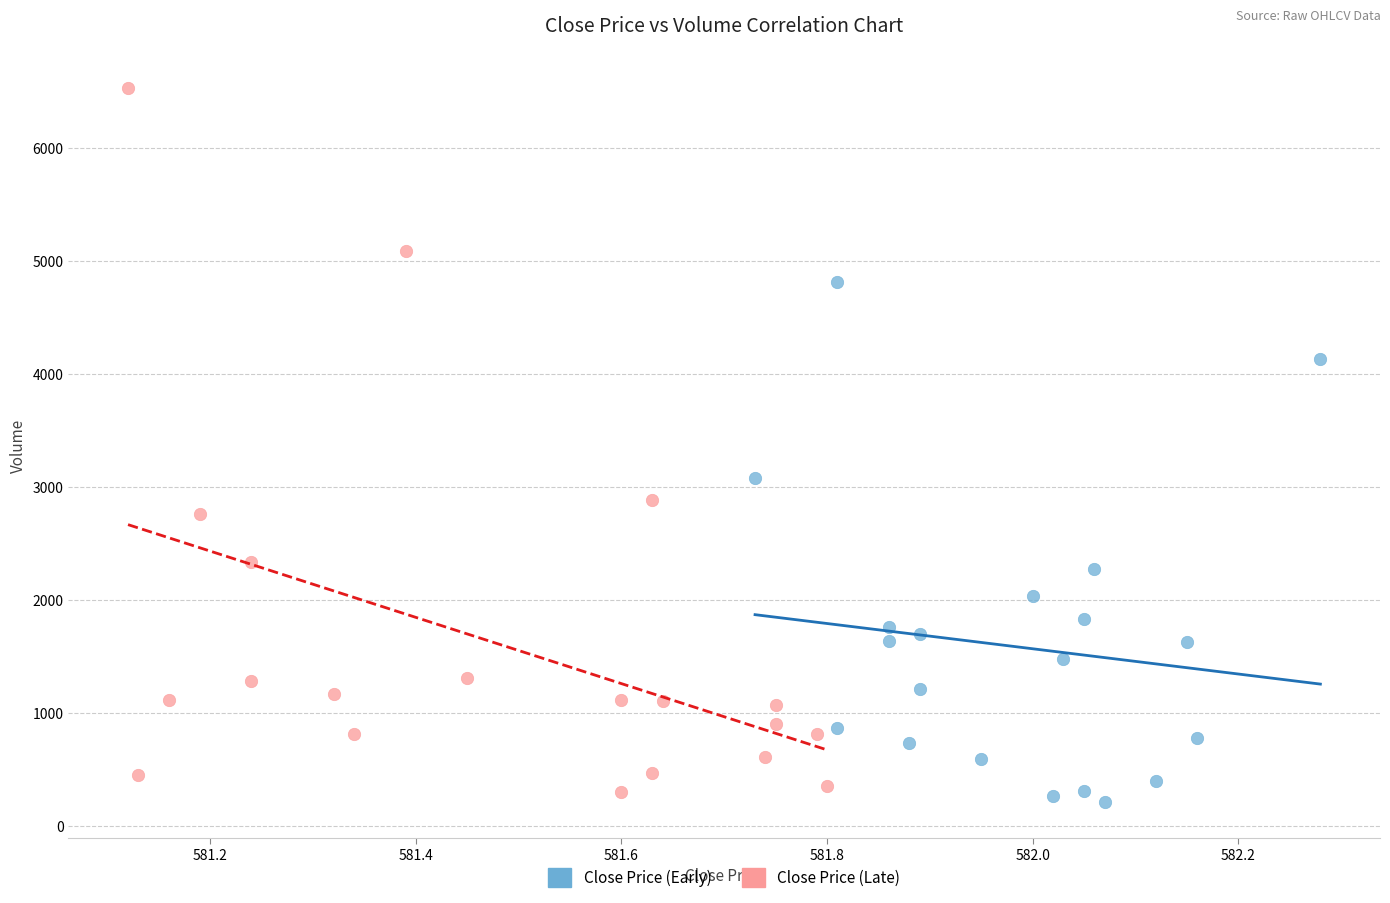

Which series contains the lowest Y value?

Close Price (Early)